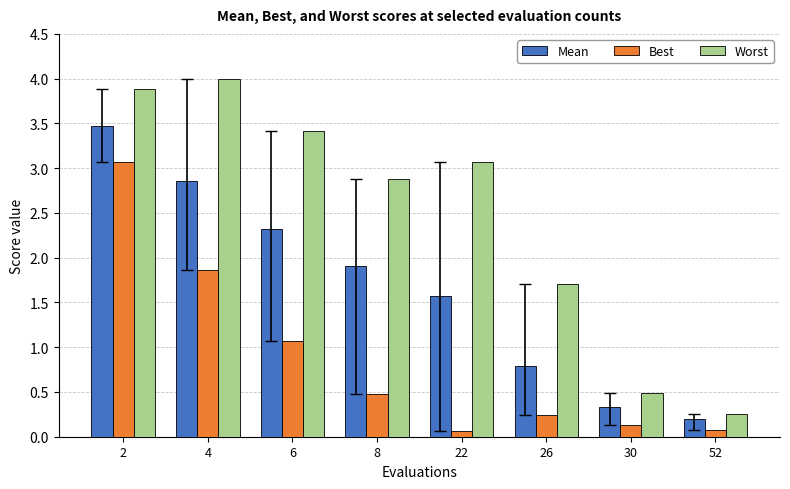

Where does the Mean series first go above 1?

2